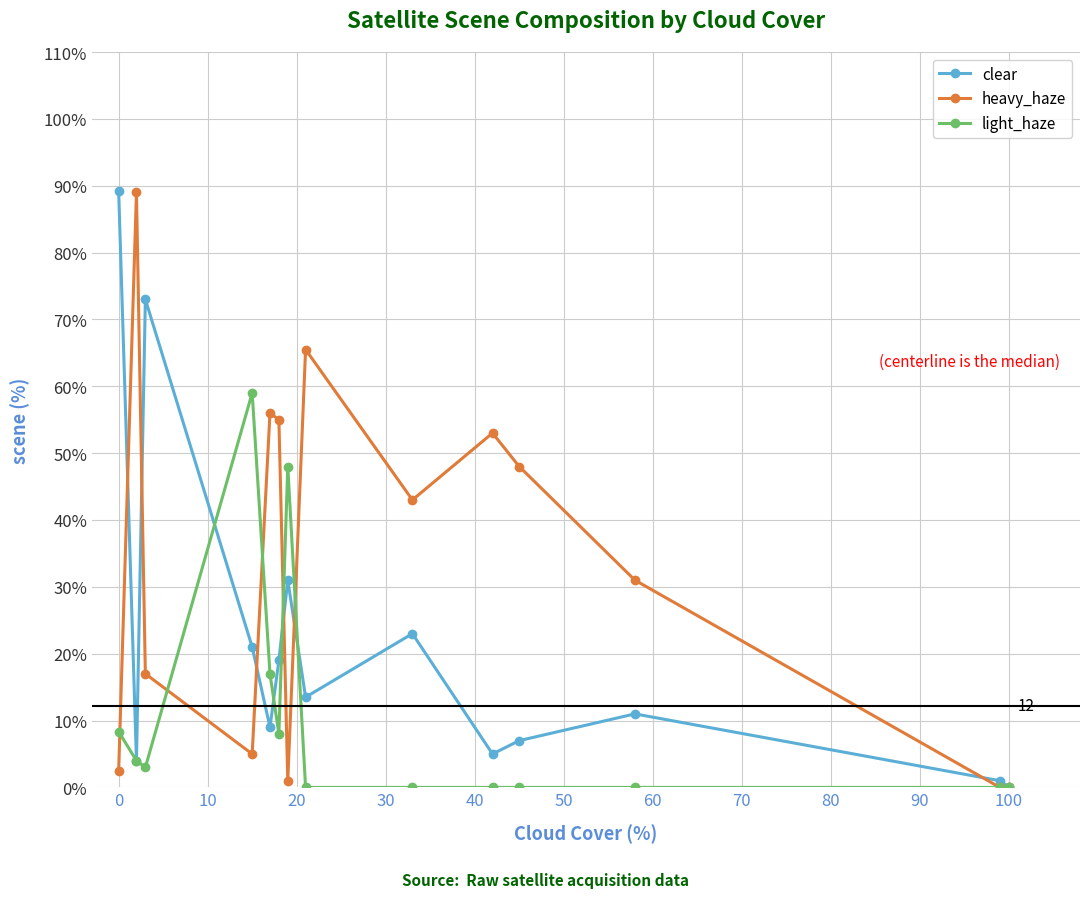

Which series has the largest total across all categories?

heavy_haze